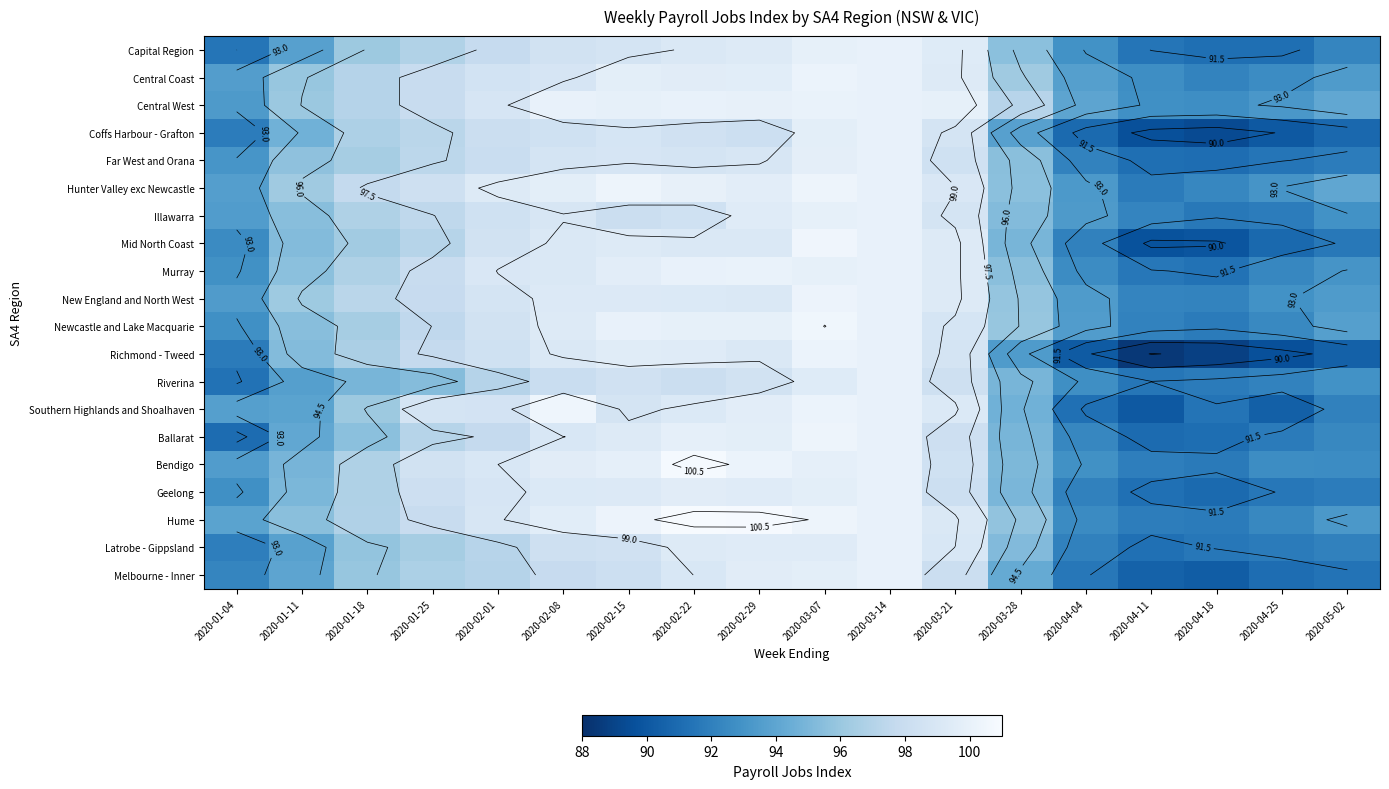

List the labels in order of Ballarat value, largest first.

2020-03-07, 2020-03-14, 2020-02-22, 2020-02-29, 2020-02-15, 2020-02-08, 2020-03-21, 2020-02-01, 2020-01-25, 2020-01-18, 2020-03-28, 2020-01-11, 2020-05-02, 2020-04-04, 2020-04-25, 2020-04-18, 2020-01-04, 2020-04-11